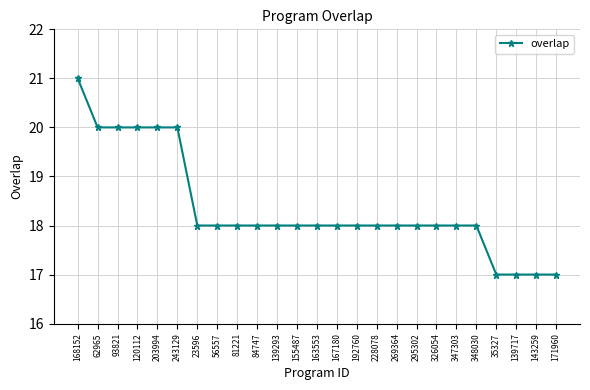

What is the label of the 21st point from the right?

203994